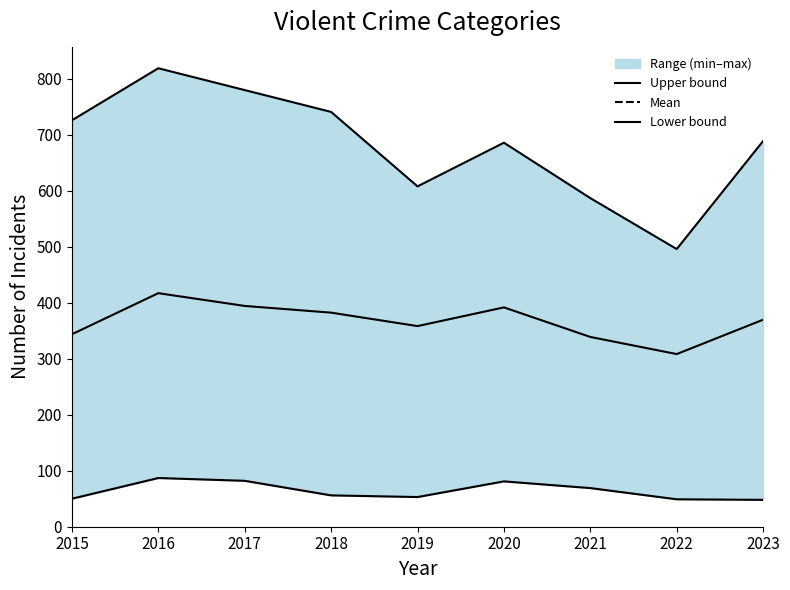

Which series has the largest total across all categories?

Upper bound